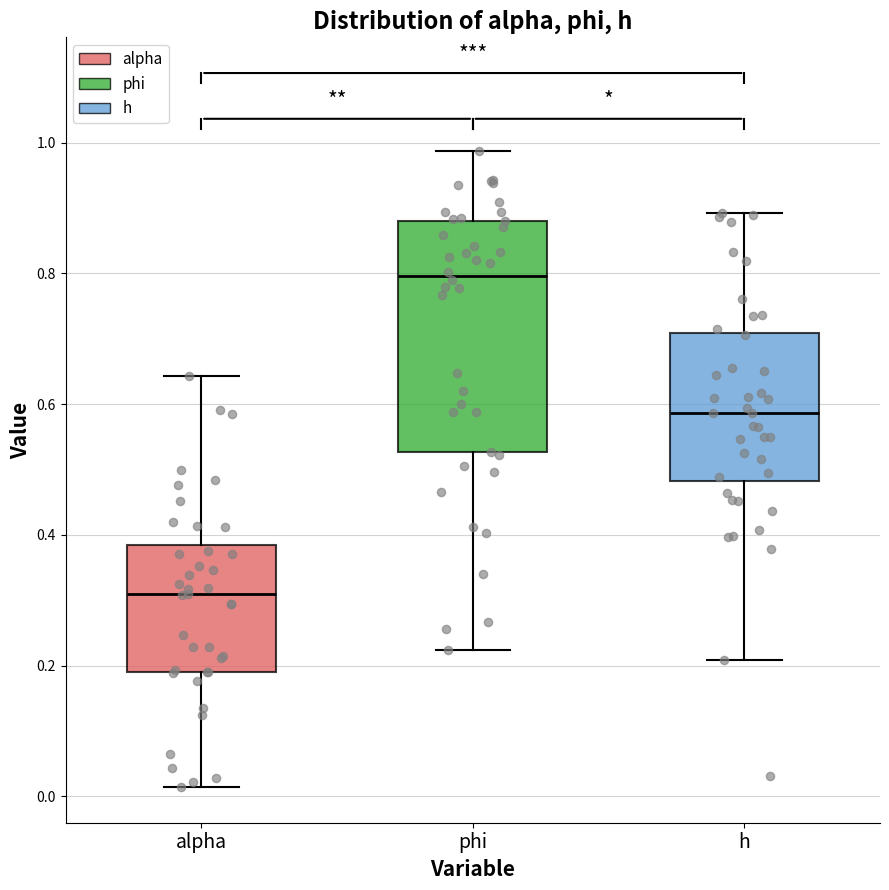

Reading left to right, read every box against the y-axis: the position of its median line, the range the box covers, and the ends of its whiskers. The values are not printed on the chart, so give them approximately, as read against the axis.

alpha: median 0.30, box 0.20 to 0.38, whiskers 0.02 to 0.64
phi: median 0.80, box 0.52 to 0.88, whiskers 0.22 to 0.98
h: median 0.58, box 0.48 to 0.70, whiskers 0.20 to 0.90